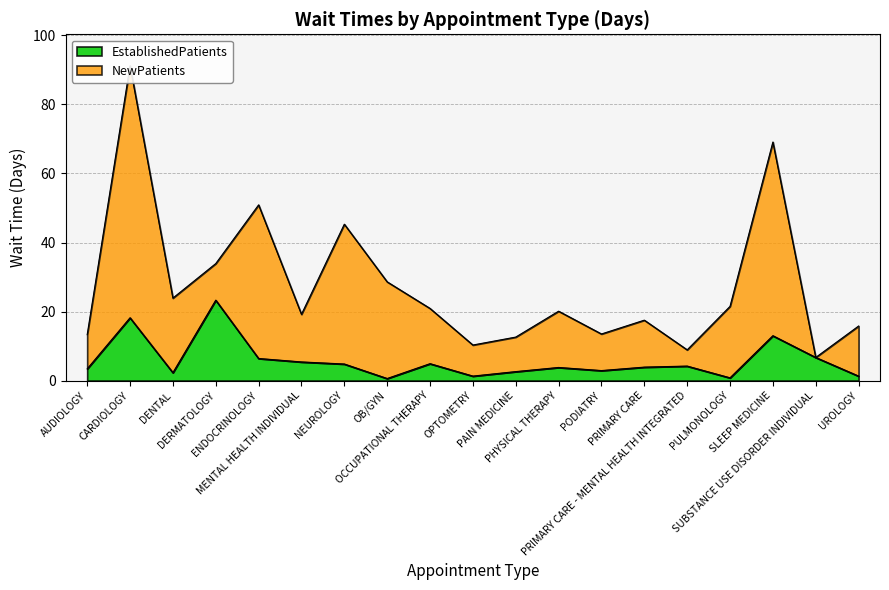

What is the approximate value at PRIMARY CARE - MENTAL HEALTH INTEGRATED?

4.2